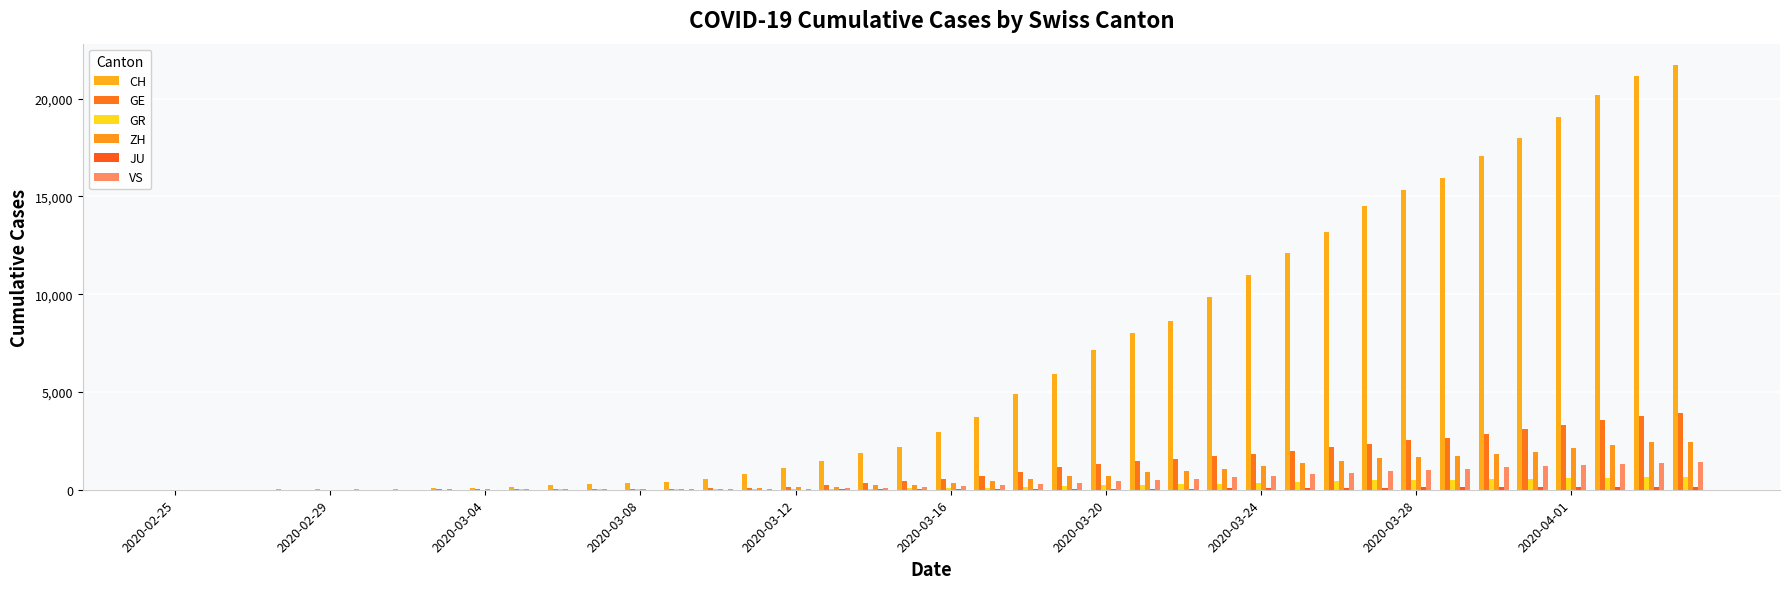

How many data points does each series have?

40